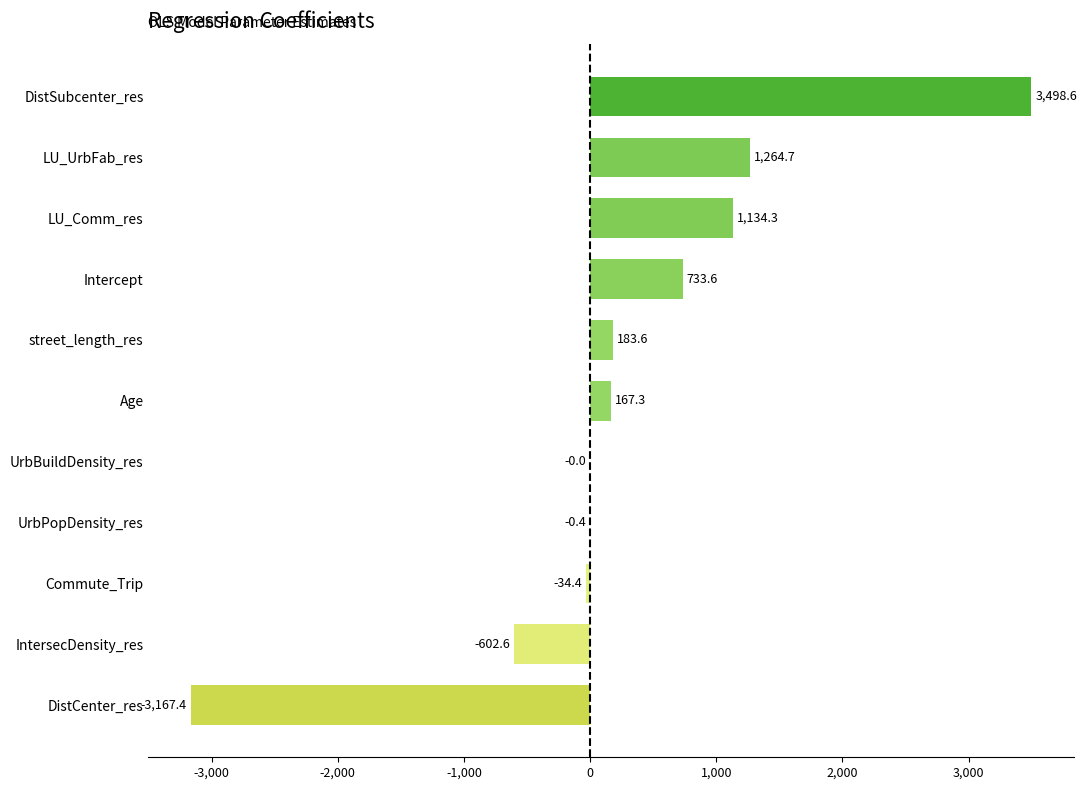

What is the change in value from UrbBuildDensity_res to street_length_res?

+183.6